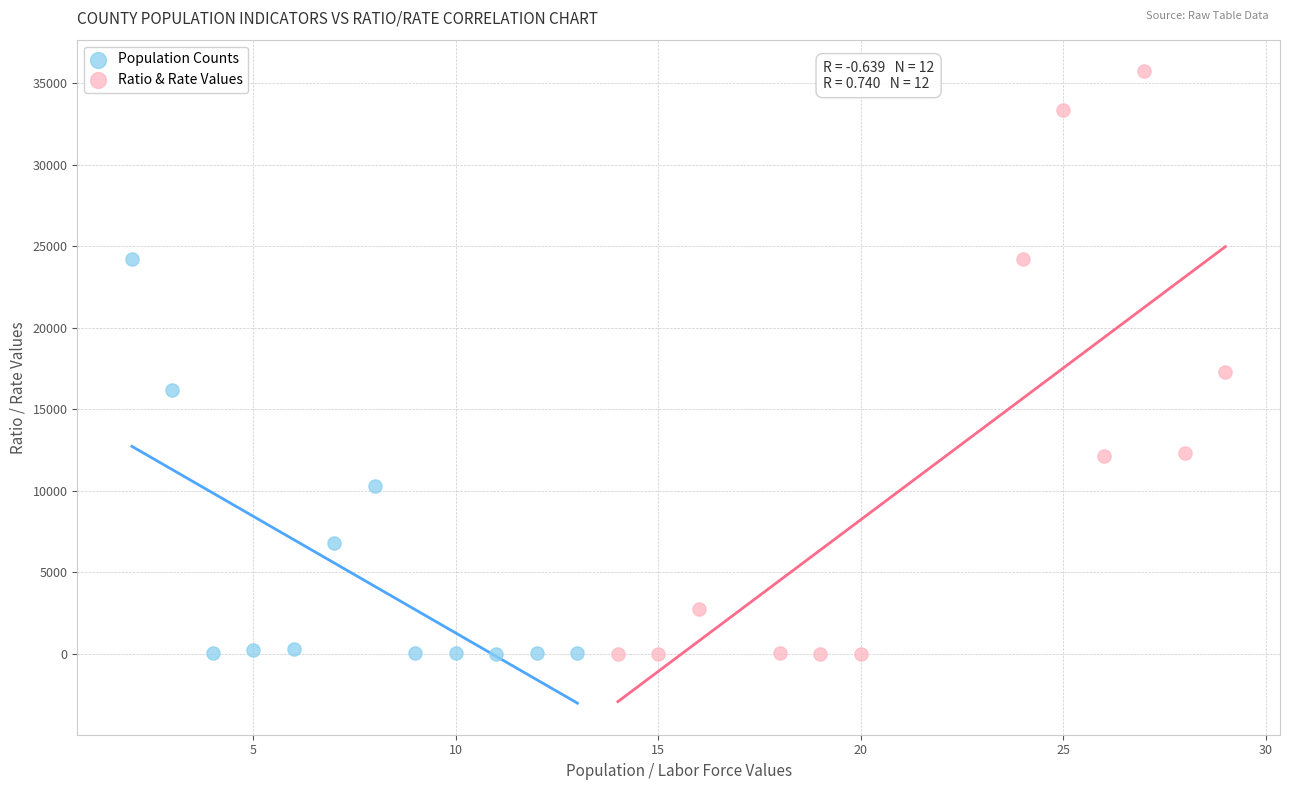

Which series has the largest Y range (max minus min)?

Ratio & Rate Values